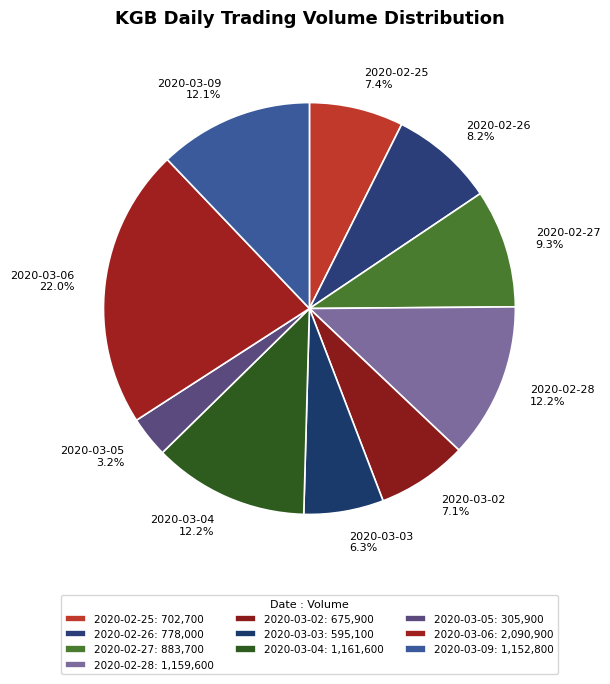

Does 2020-02-26 account for over 50% of the chart?

No